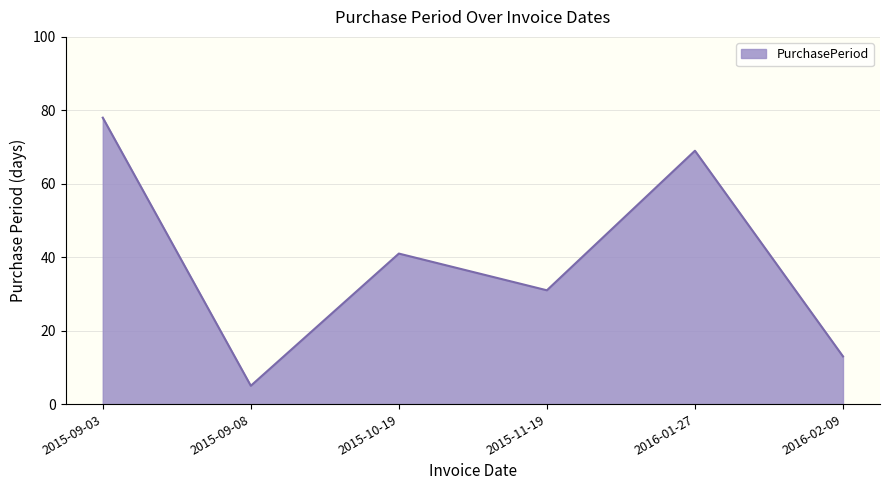

Rank the categories by value from highest to lowest.

2015-09-03, 2016-01-27, 2015-10-19, 2015-11-19, 2016-02-09, 2015-09-08